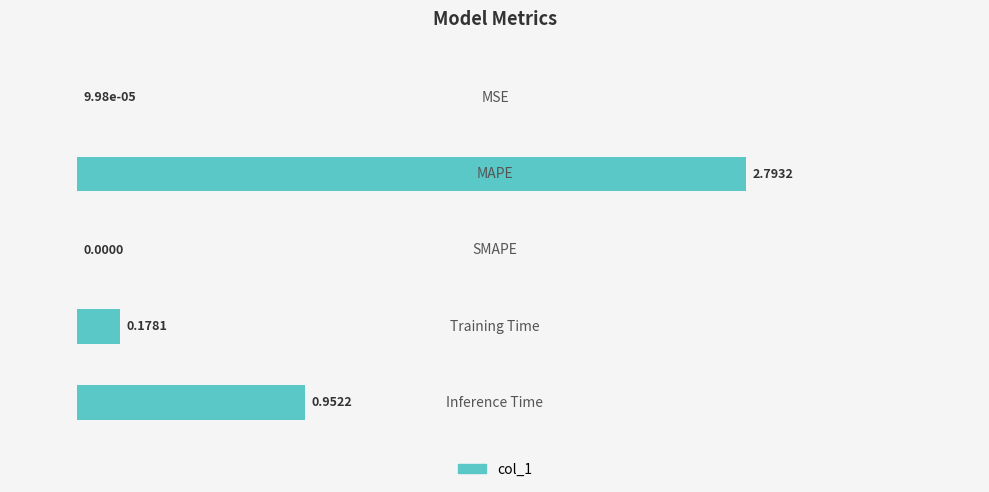

What is the sum of all values?

1.4